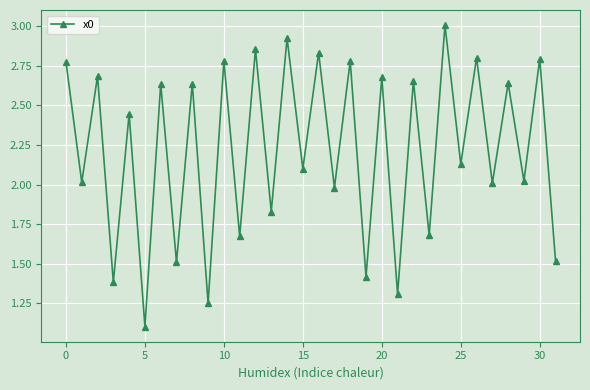

What is the smallest value displayed?

1.1